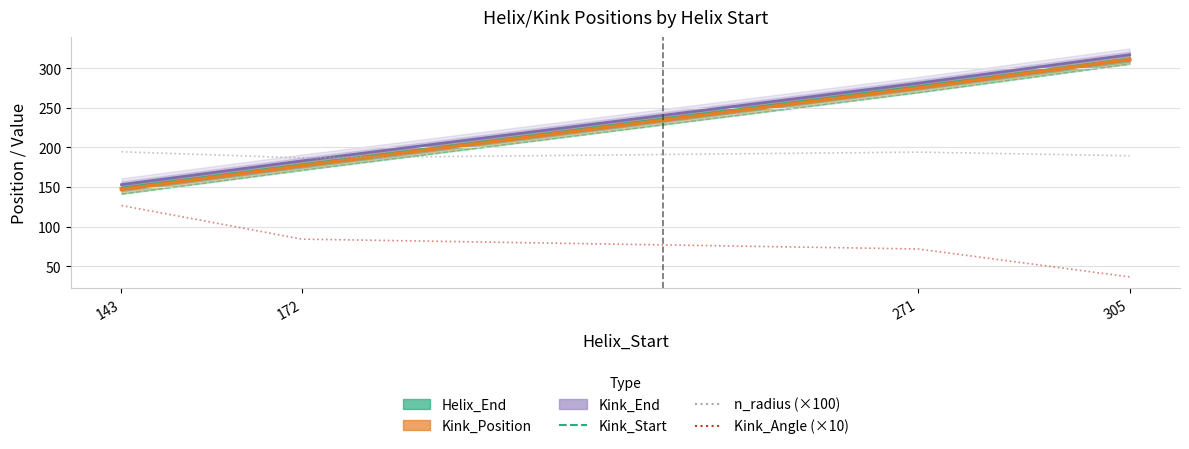

The Kink_Position series shows 275.0 at 271. True or false?

True